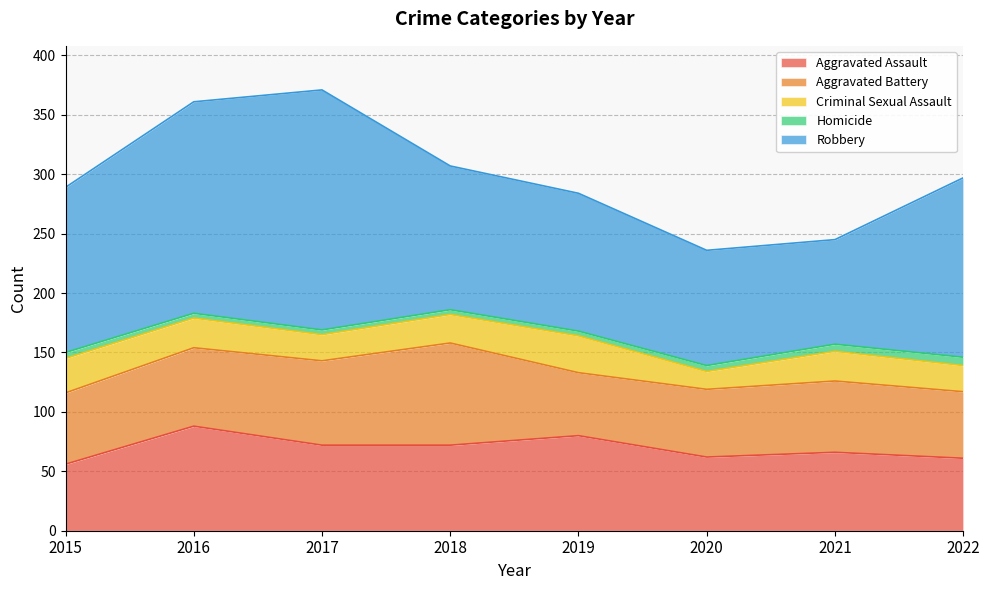

What is the maximum value for Robbery?

202